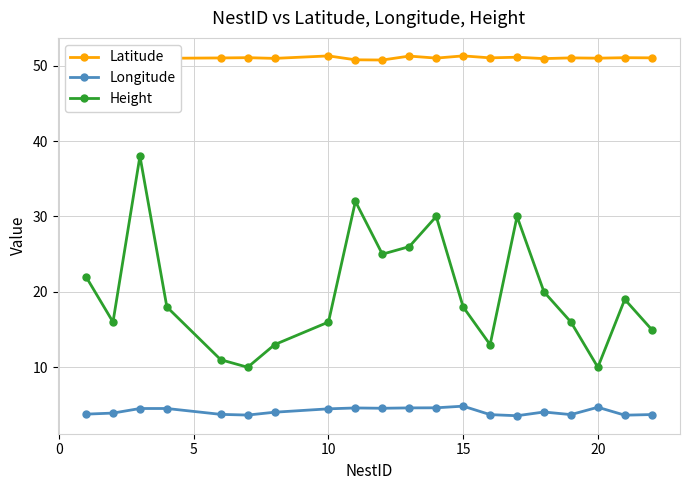

True or false: Longitude has more than 0 points higher than both neighbors.

True